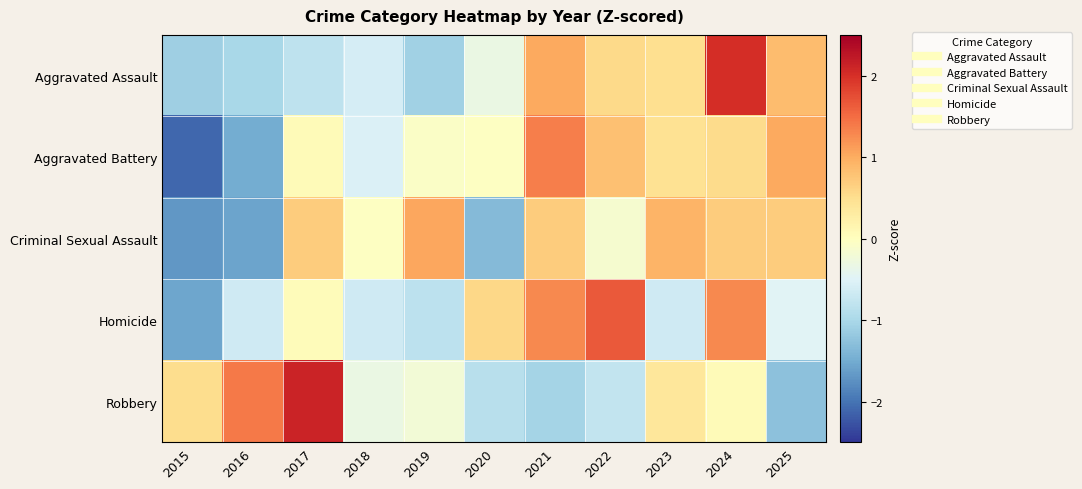

Which series has the largest range (max minus min)?

Aggravated Battery